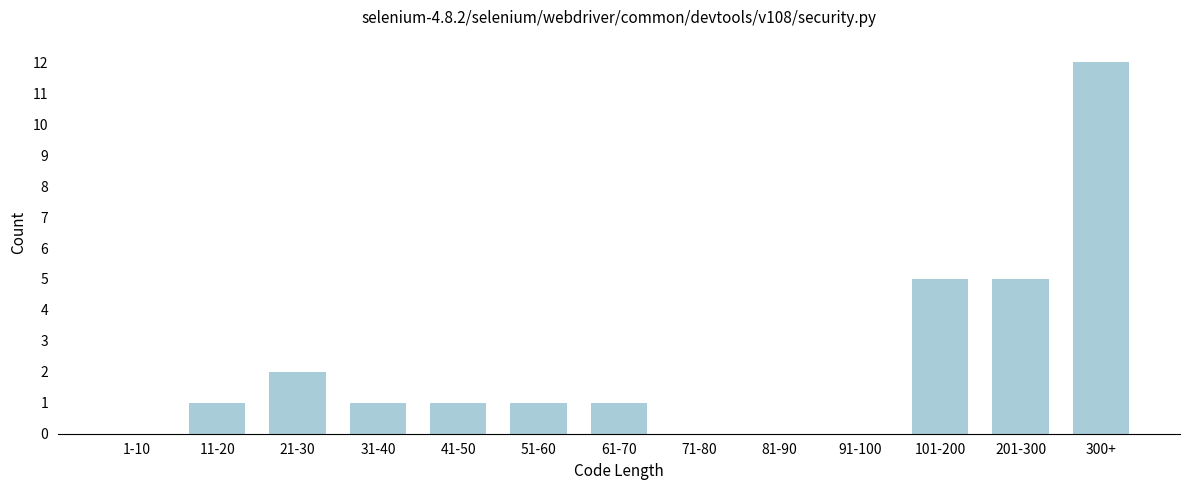

Reading left to right, transcribe all the data shown in this chart.

1-10=0	11-20=1	21-30=2	31-40=1	41-50=1	51-60=1	61-70=1	71-80=0	81-90=0	91-100=0	101-200=5	201-300=5	300+=12